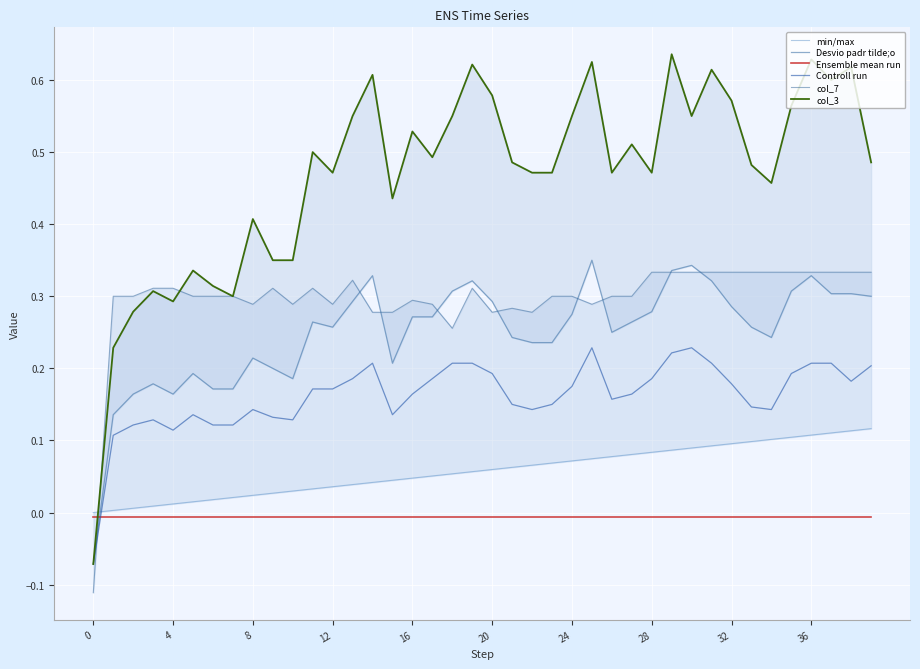

How many positive values does the Controll run series have?

39